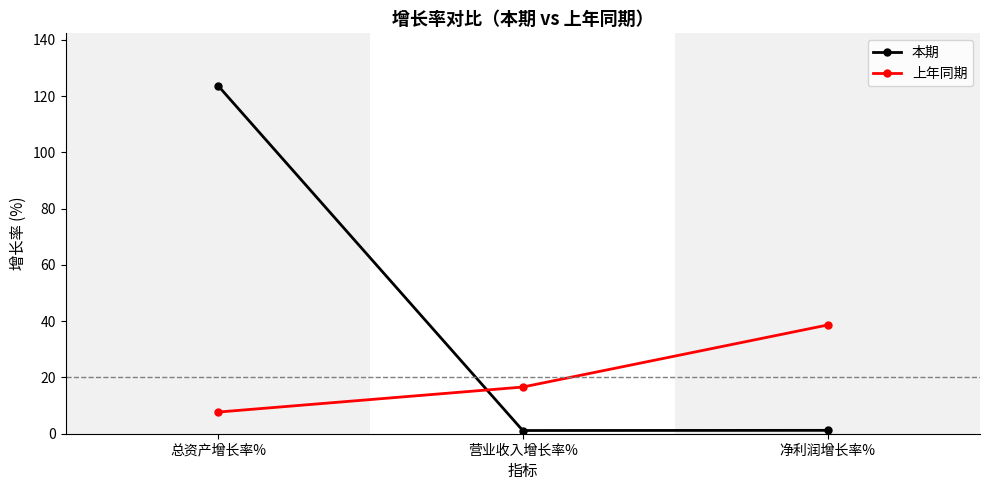

What is the label of the 2nd point from the left?

营业收入增长率%